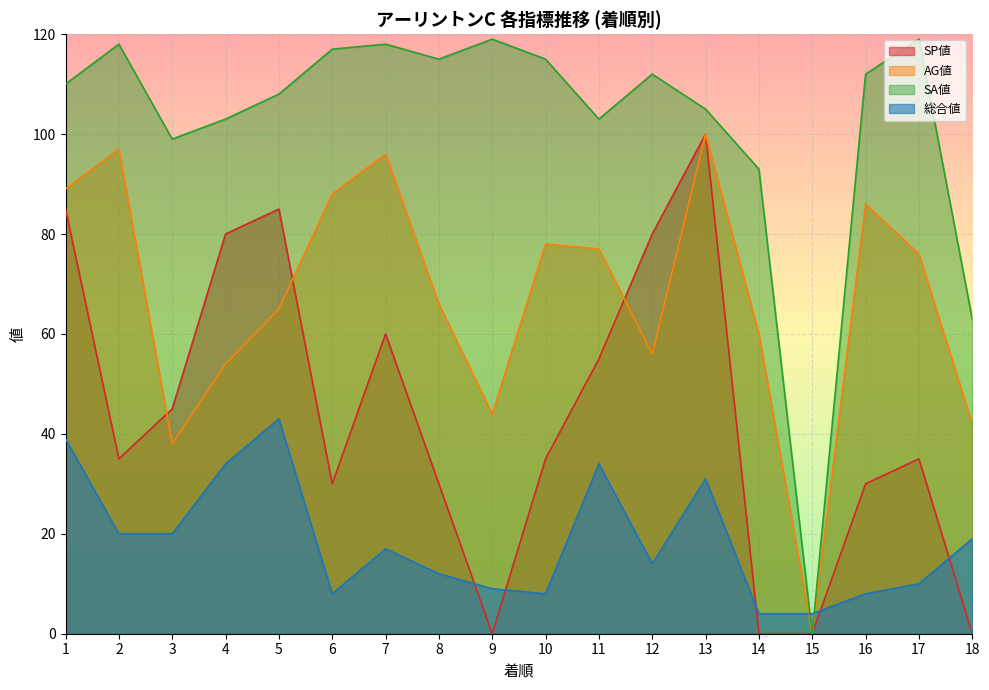

Rank the categories by 総合値 value from highest to lowest.

5, 1, 4, 11, 13, 2, 3, 18, 7, 12, 8, 17, 9, 6, 10, 16, 14, 15